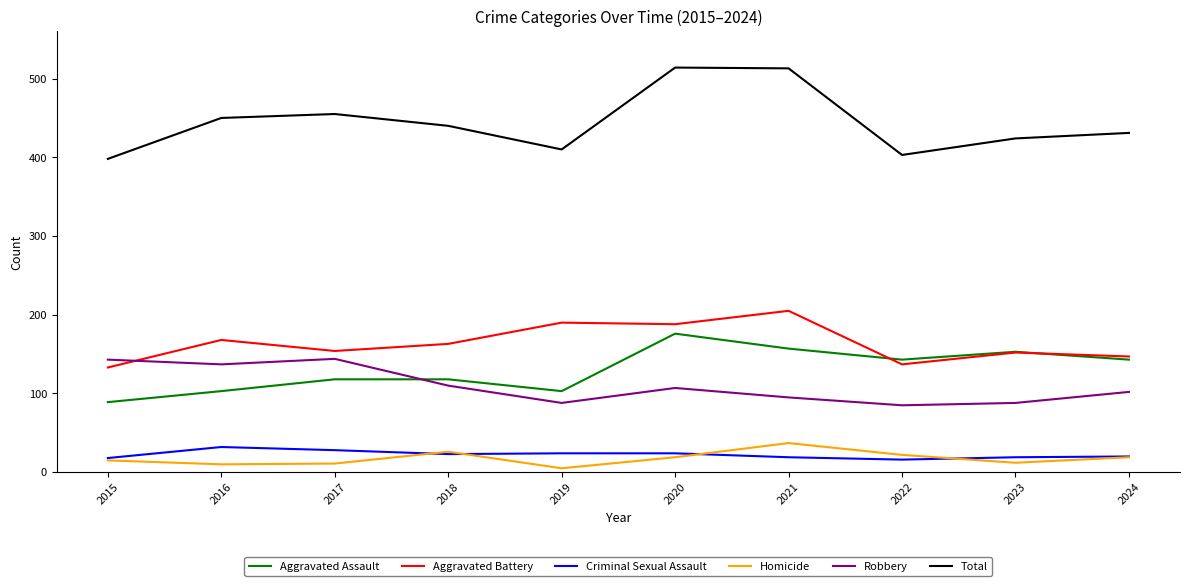

True or false: Criminal Sexual Assault and Aggravated Assault intersect in this chart.

False